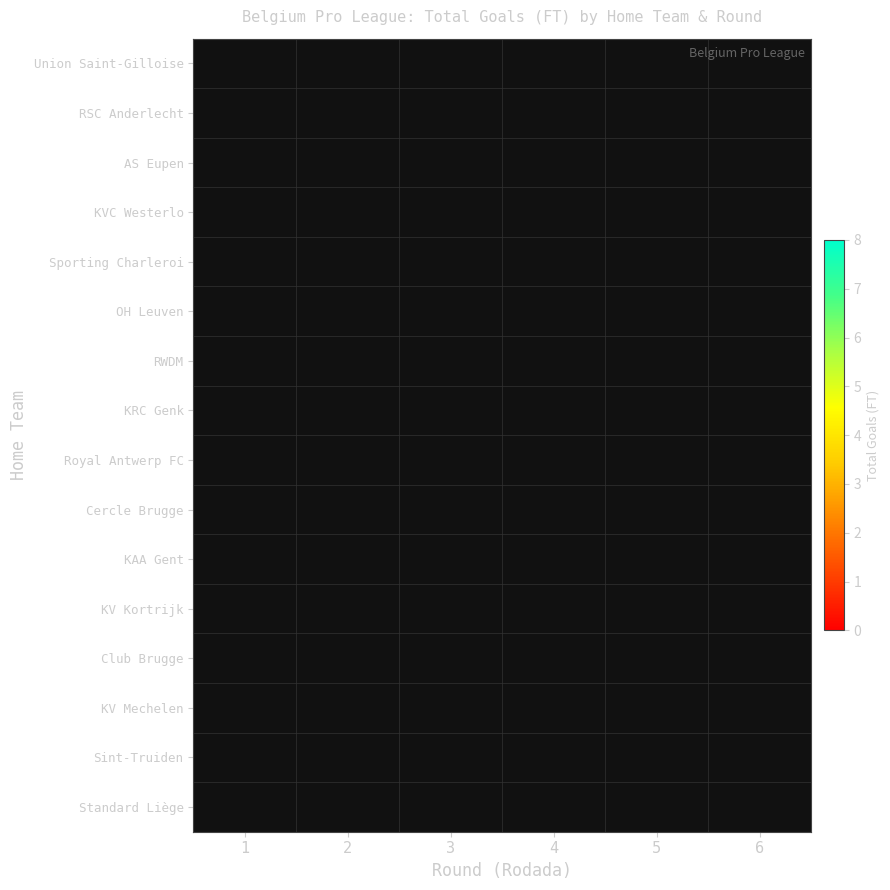

Reading left to right, extract all data points from this chart.

Union Saint-Gilloise: 1=2	2=-1	3=6	4=-1	5=-1	6=-1
RSC Anderlecht: 1=-1	2=1	3=-1	4=3	5=3	6=-1
AS Eupen: 1=4	2=-1	3=5	4=-1	5=4	6=-1
KVC Westerlo: 1=-1	2=1	3=4	4=-1	5=5	6=-1
Sporting Charleroi: 1=2	2=-1	3=2	4=-1	5=-1	6=-1
OH Leuven: 1=-1	2=3	3=-1	4=2	5=3	6=3
RWDM: 1=4	2=-1	3=1	4=-1	5=-1	6=-1
KRC Genk: 1=-1	2=1	3=-1	4=0	5=-1	6=-1
Royal Antwerp FC: 1=1	2=-1	3=6	4=-1	5=-1	6=-1
Cercle Brugge: 1=-1	2=2	3=1	4=-1	5=-1	6=3
KAA Gent: 1=5	2=-1	3=-1	4=4	5=-1	6=-1
KV Kortrijk: 1=-1	2=1	3=-1	4=4	5=2	6=-1
Club Brugge: 1=2	2=-1	3=-1	4=8	5=-1	6=-1
KV Mechelen: 1=-1	2=1	3=-1	4=4	5=-1	6=1
Sint-Truiden: 1=1	2=-1	3=1	4=-1	5=2	6=-1
Standard Liège: 1=-1	2=1	3=-1	4=1	5=-1	6=-1